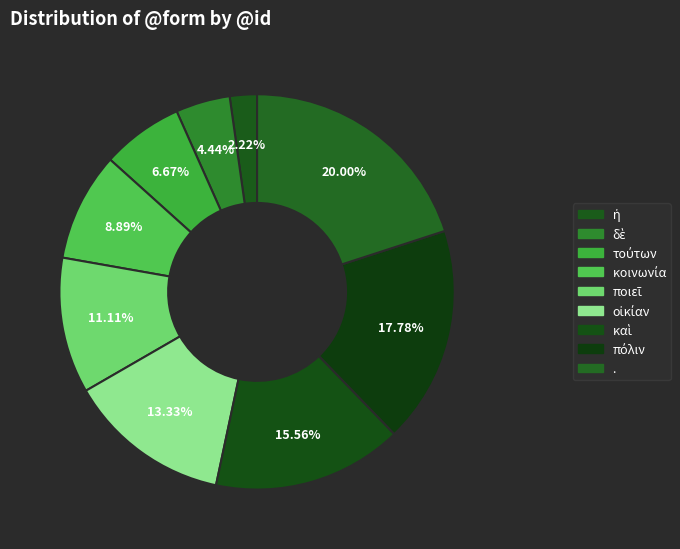

Is . the majority of the pie?

No